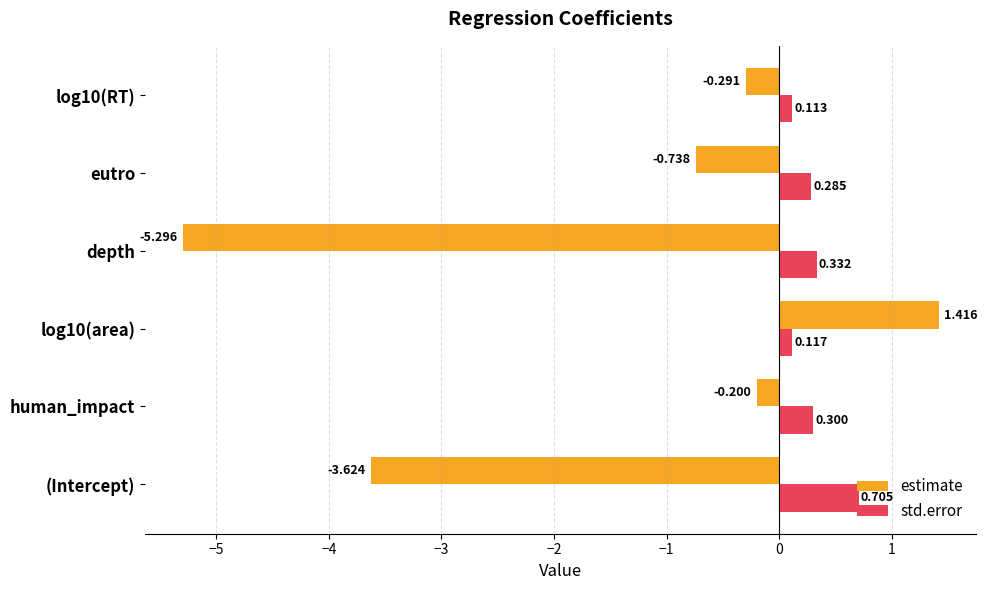

What is the difference between the maximum and second lowest values in the estimate series?

5.0